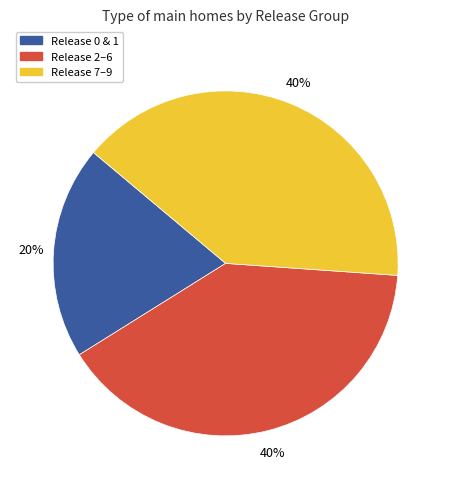

Which has a higher value, Release 7–9 or Release 0 & 1?

Release 7–9